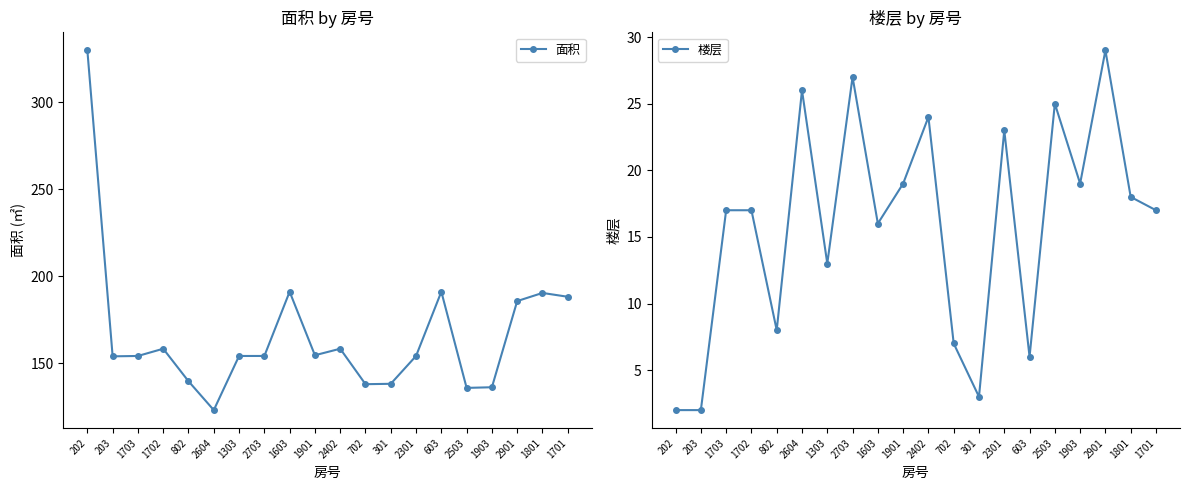

Reading left to right, extract all data points from this chart.

面积: 202=329.9	203=154.1	1703=154.3	1702=158.5	802=139.8	2604=123.2	1303=154.3	2703=154.3	1603=191.2	1901=154.7	2402=158.5	702=138.1	301=138.3	2301=154.3	603=191.2	2503=136.0	1903=136.3	2901=185.8	1801=190.5	1701=188.3
楼层: 202=2.0	203=2.0	1703=17.0	1702=17.0	802=8.0	2604=26.0	1303=13.0	2703=27.0	1603=16.0	1901=19.0	2402=24.0	702=7.0	301=3.0	2301=23.0	603=6.0	2503=25.0	1903=19.0	2901=29.0	1801=18.0	1701=17.0